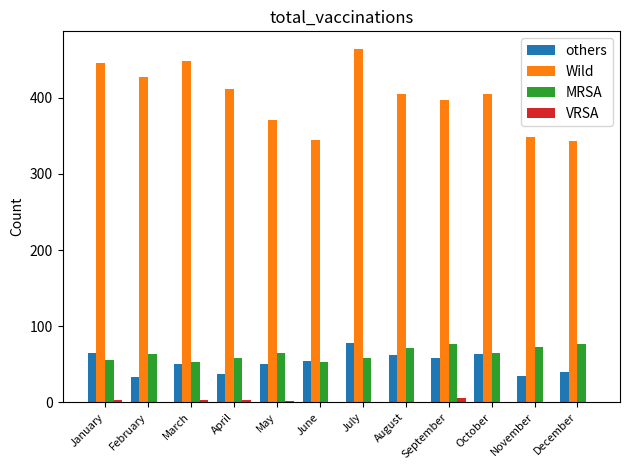

Which series changed the most between July and November?

Wild